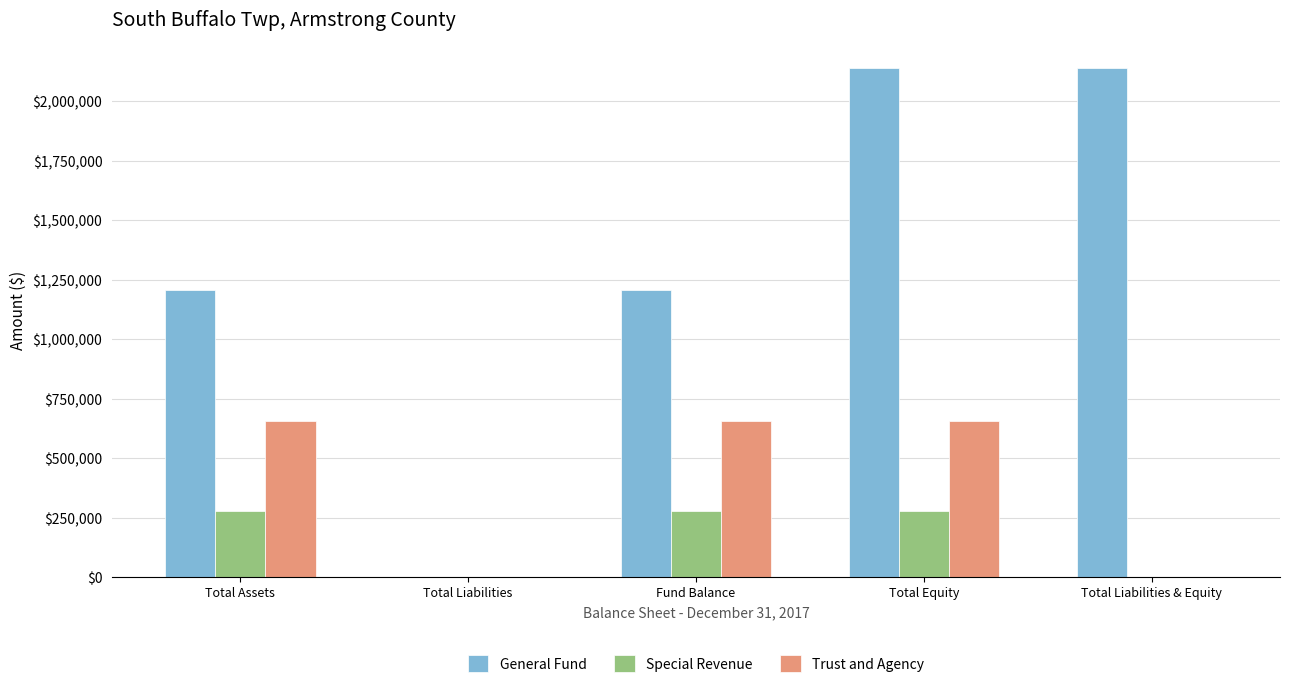

What is the highest value of the General Fund series?

2142428